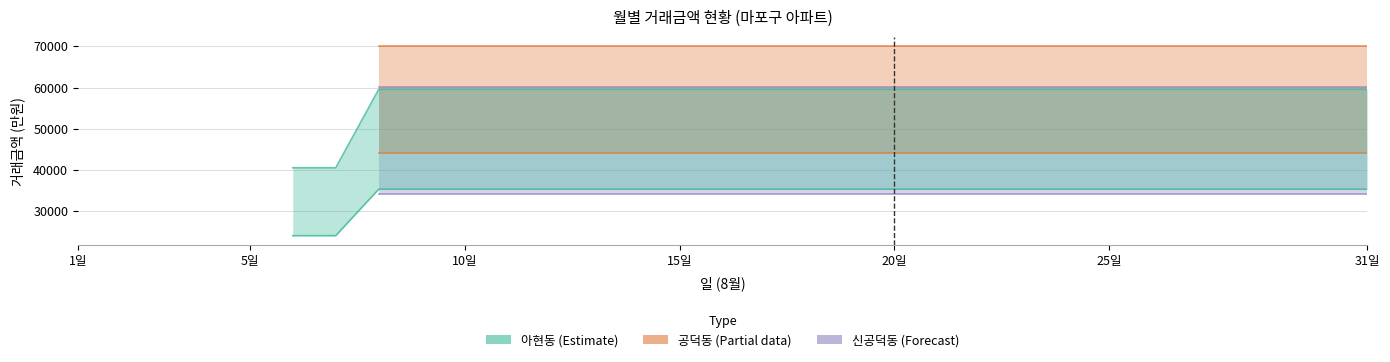

True or false: 공덕동 (Partial) has more than 1 points higher than both neighbors.

False